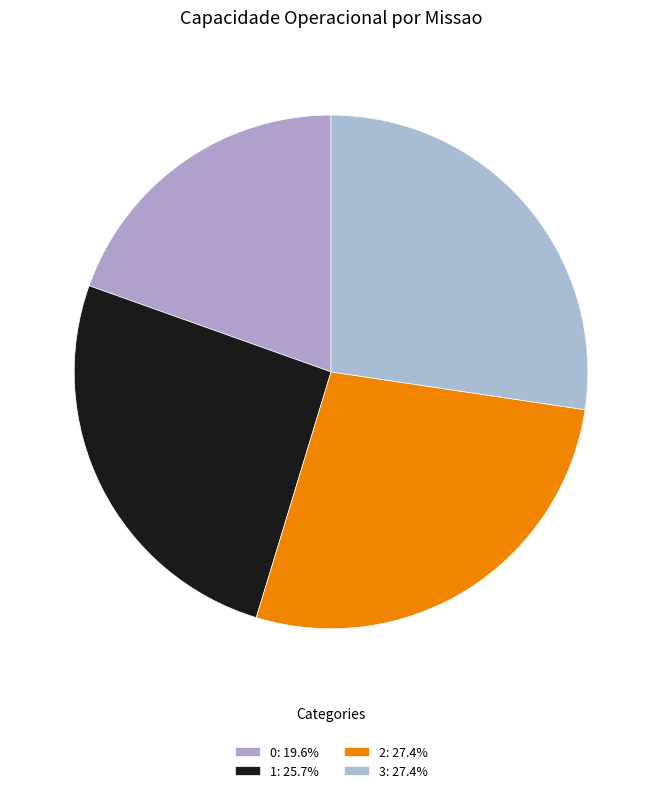

Does any single category account for the majority?

No